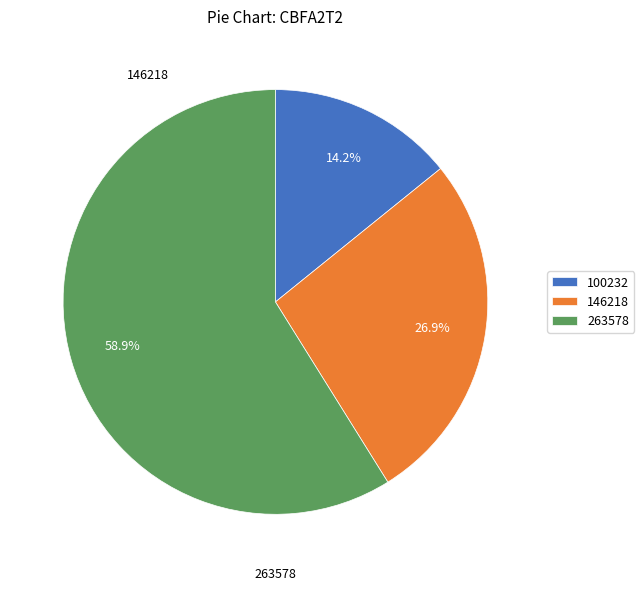

To the nearest percent, what percentage of the pie is 146218?

27%